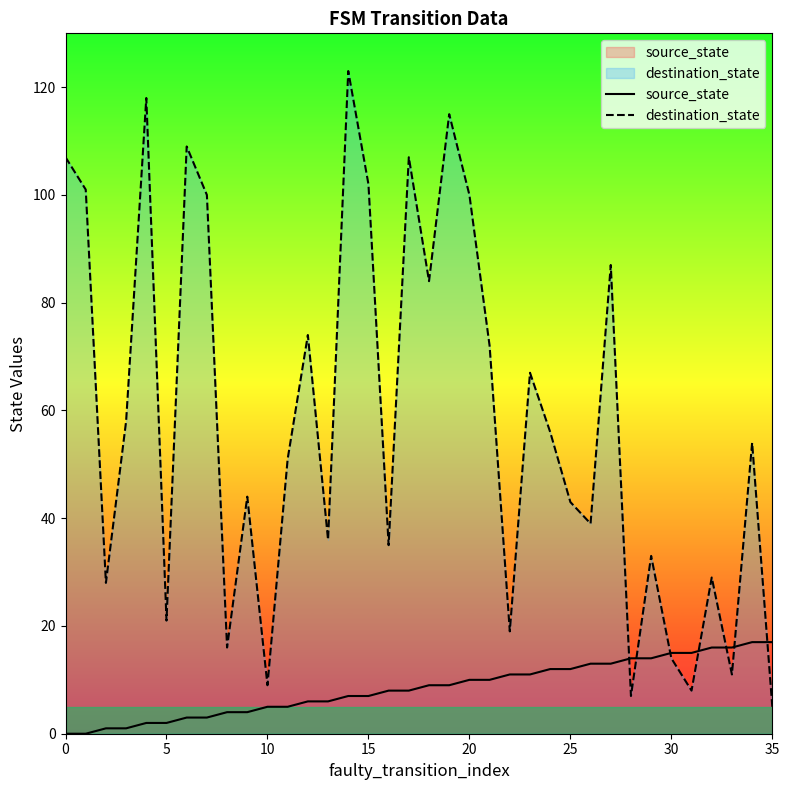

Which series ends up on top after the final intersection of destination_state and source_state?

source_state